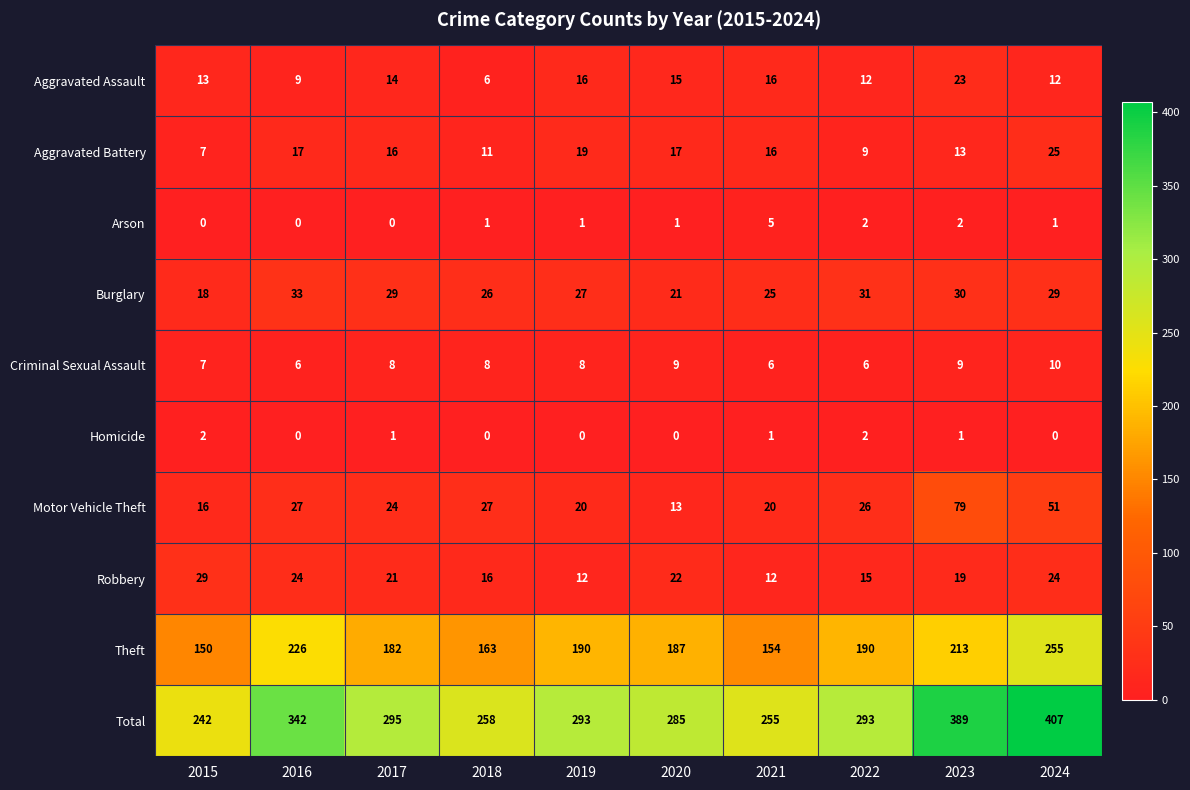

True or false: Criminal Sexual Assault has a value of 10 at 2016.

False